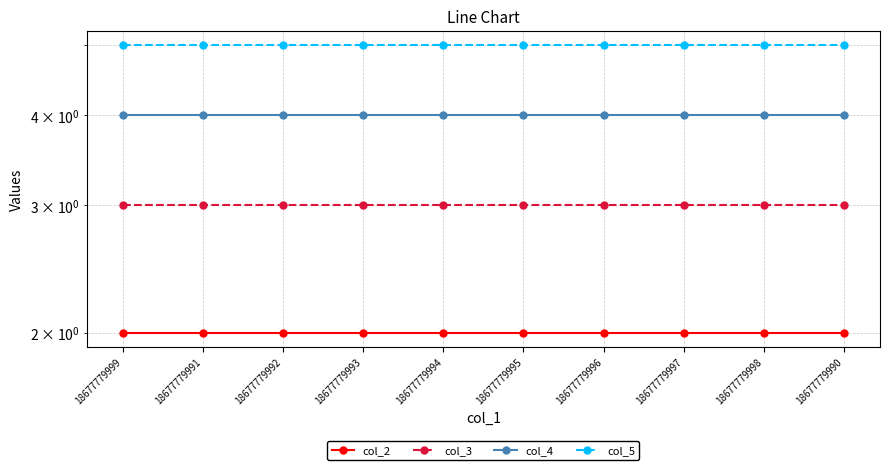

What are all the series names shown in the legend?

col_2, col_3, col_4, col_5